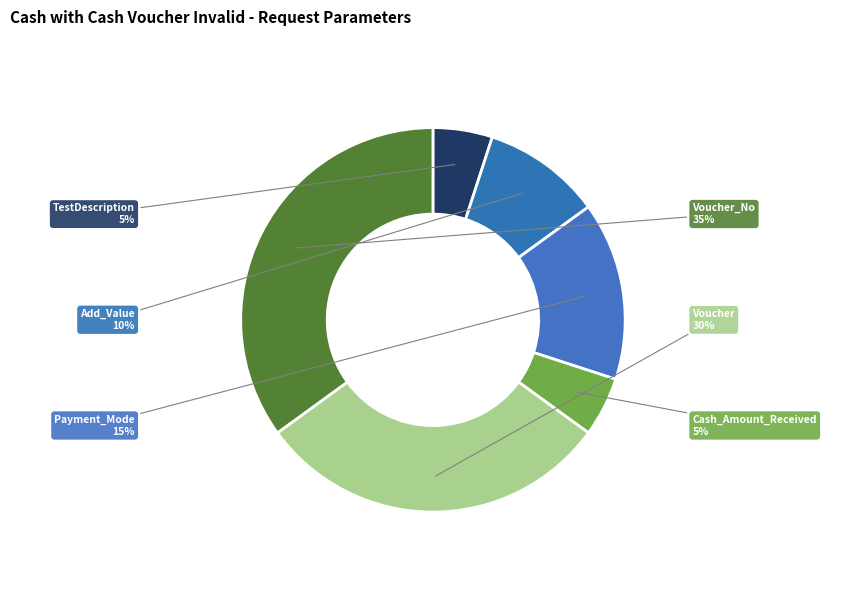

What is the largest slice in the pie chart?

Voucher_No